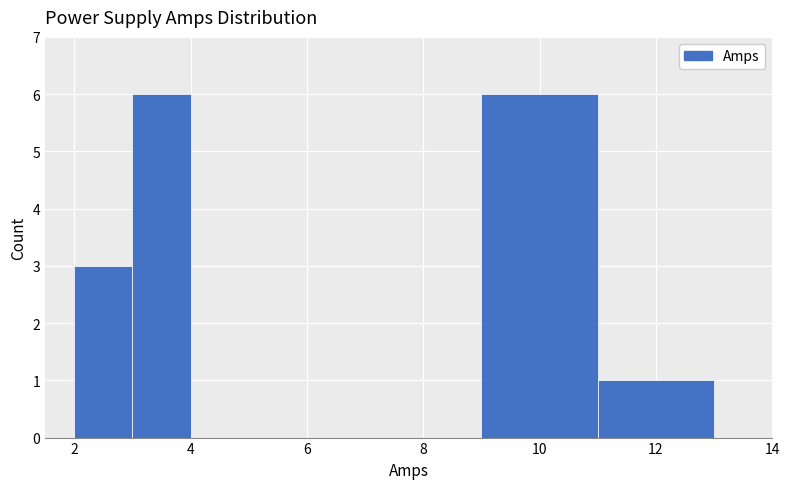

What is the height of the bar covering 2 to 3 on the x-axis? The values are not printed on the chart, so give them approximately, as read against the axis.

3